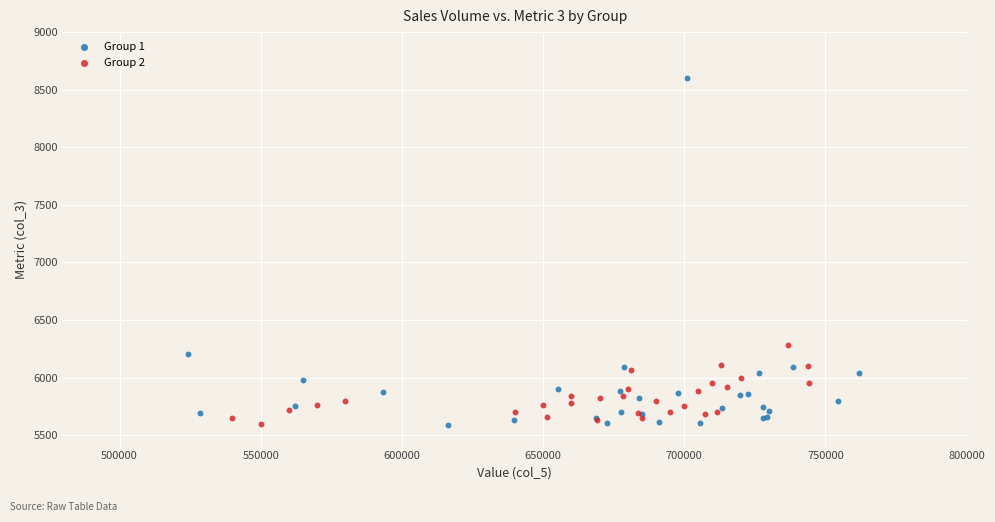

Which series contains the highest Y value?

Group 1